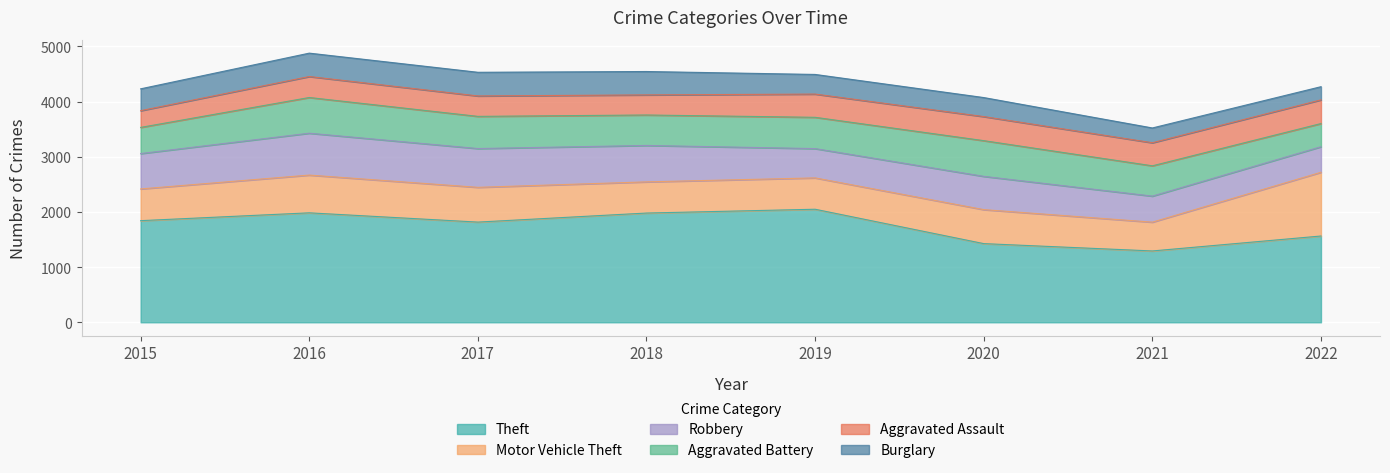

At which label does Aggravated Battery first exceed 567?

2016